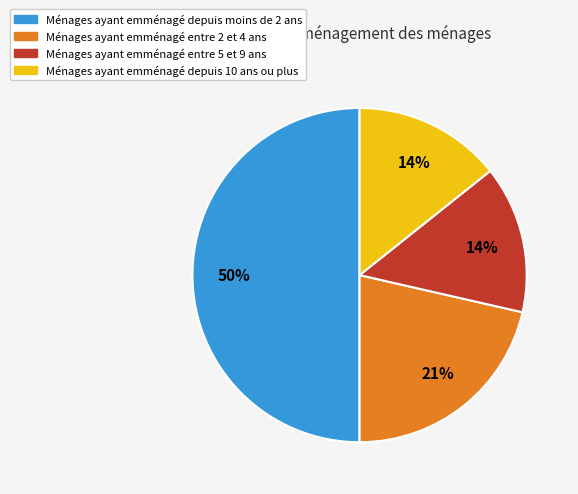

To the nearest percent, what is the average slice percentage?

25%